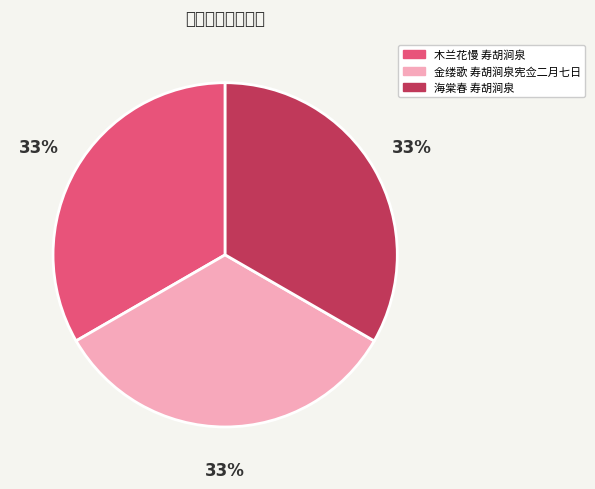

True or false: 金缕歌 寿胡涧泉宪佥二月七日 accounts for 33% of the total.

True